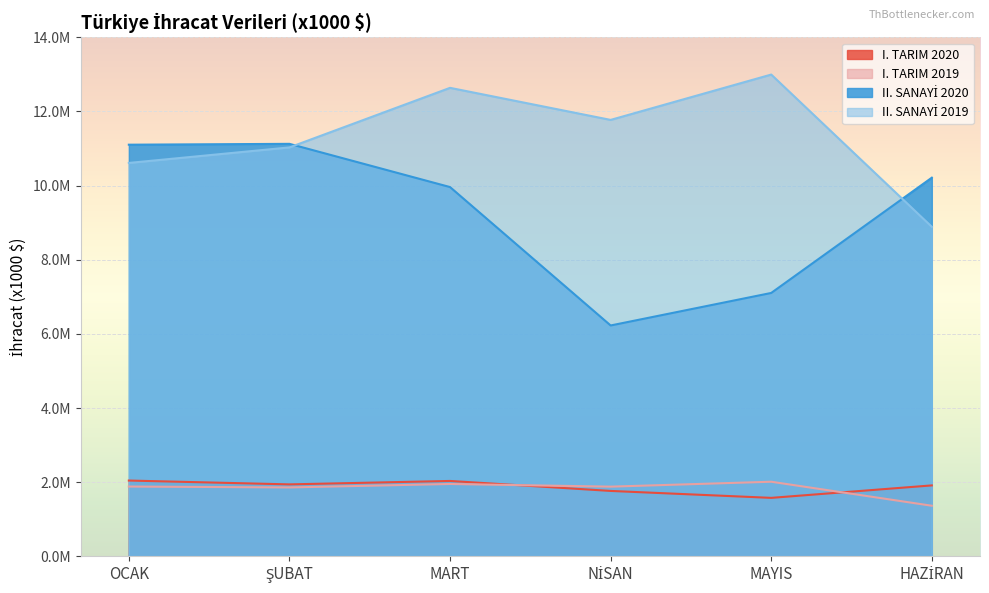

Which category has the lowest value across all series?

HAZİRAN